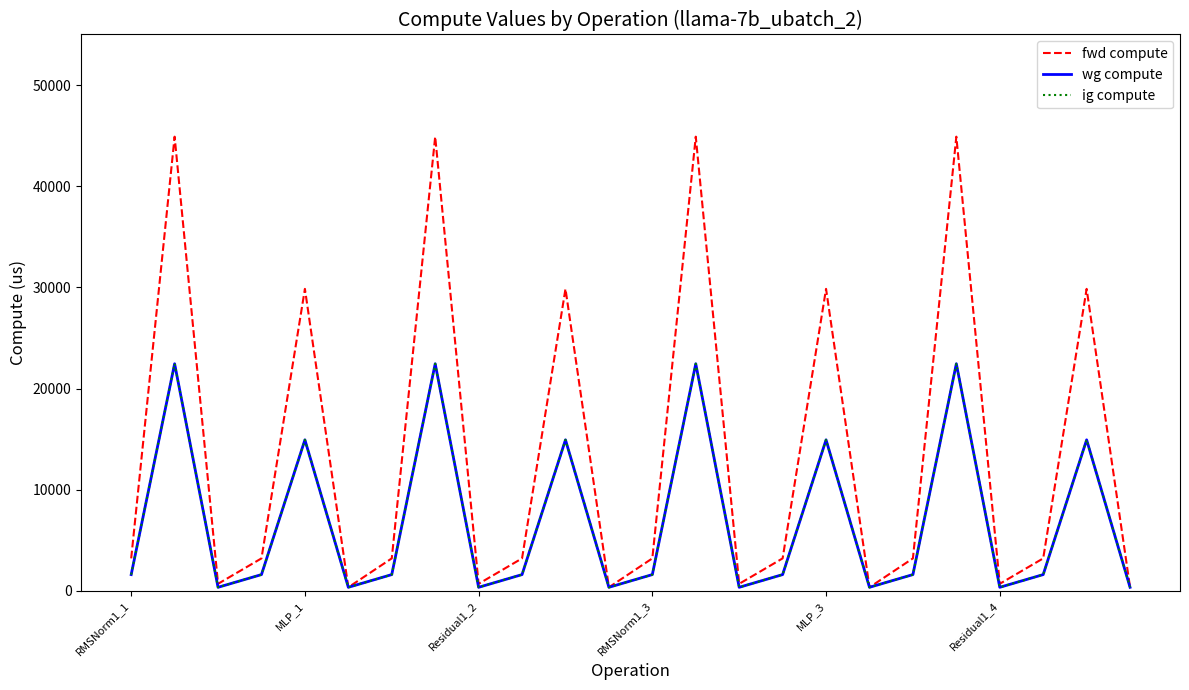

What is the difference between the maximum and minimum values in the fwd compute series?

44551.1